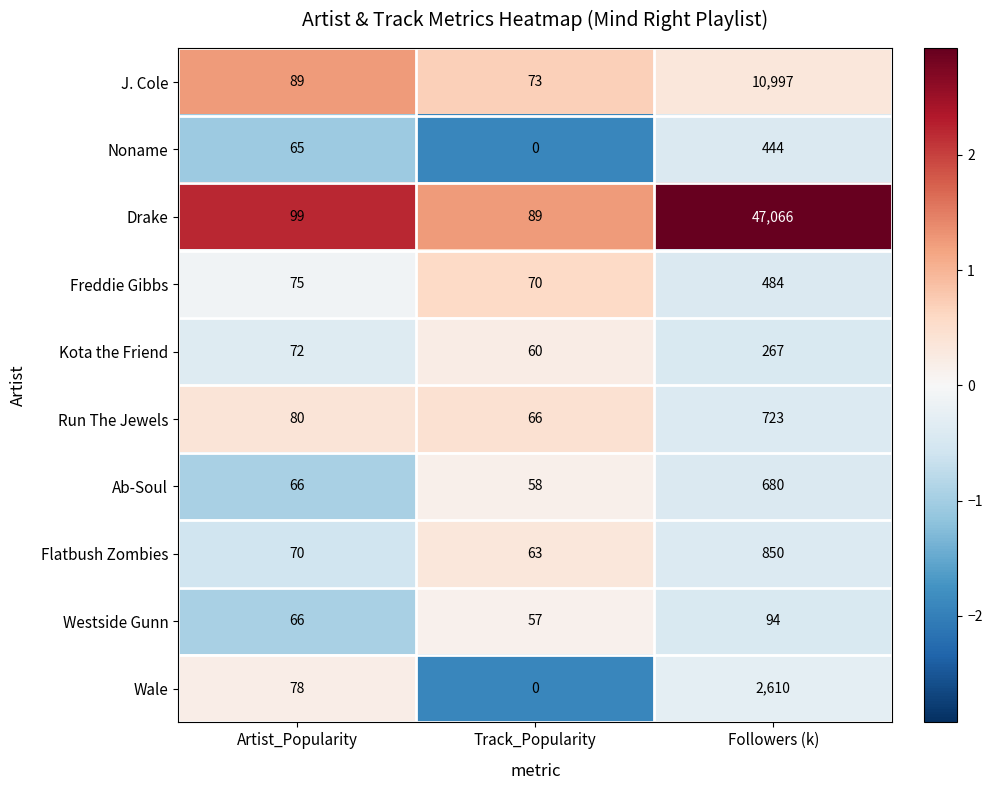

At which label is Drake closest to 23577?

Artist_Popularity